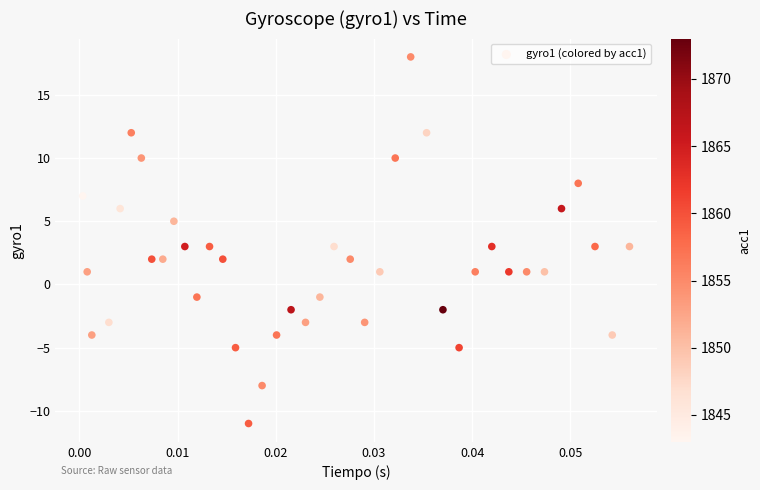

What is the range of Y values (max minus min)?

29